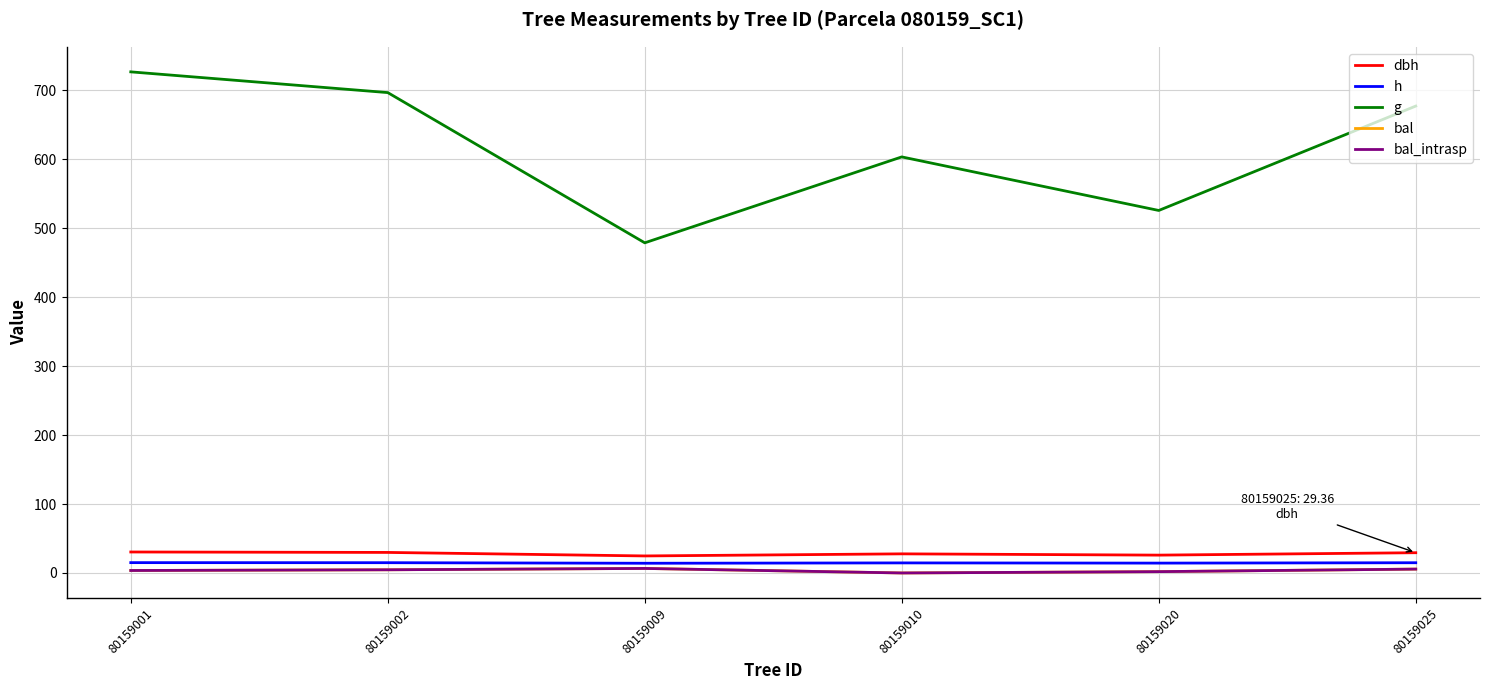

At which category does h reach its first local valley?

80159009